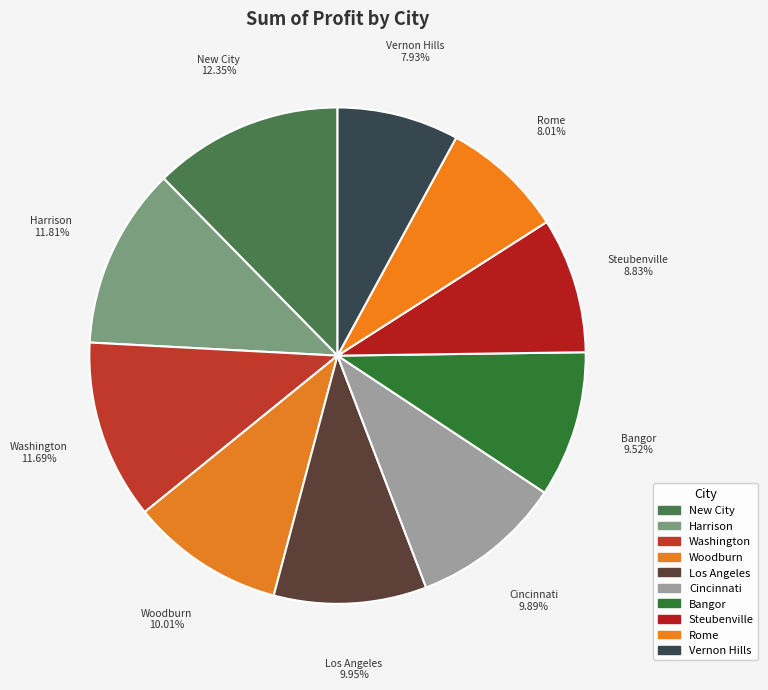

To the nearest percent, what is the combined percentage of Cincinnati and Washington?

22%